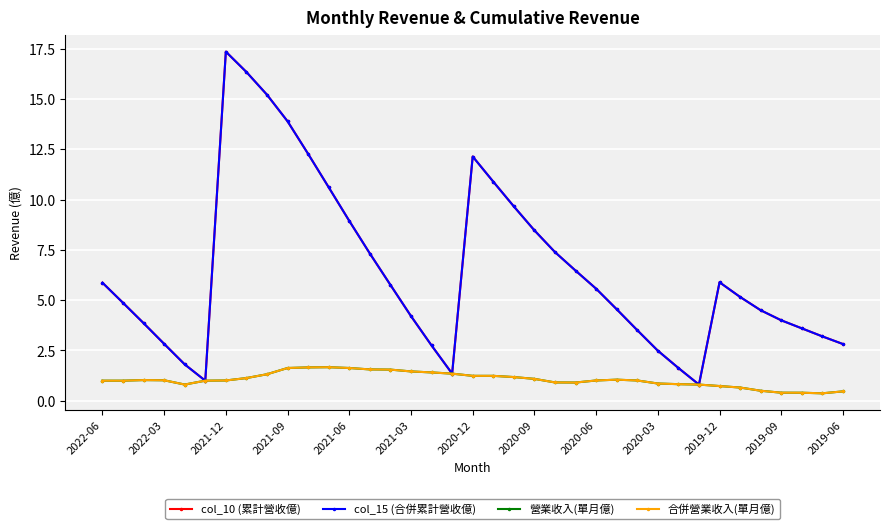

At which label is 營業收入(單月億) closest to 1?

2022-06